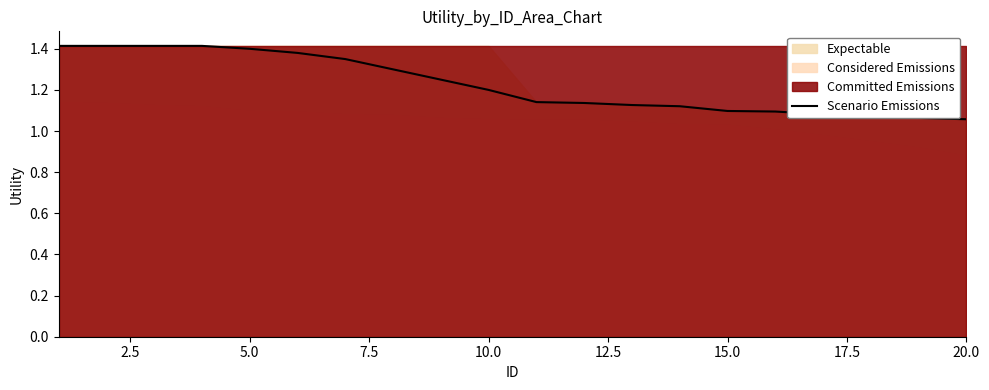

Count the number of categories in the chart.

20